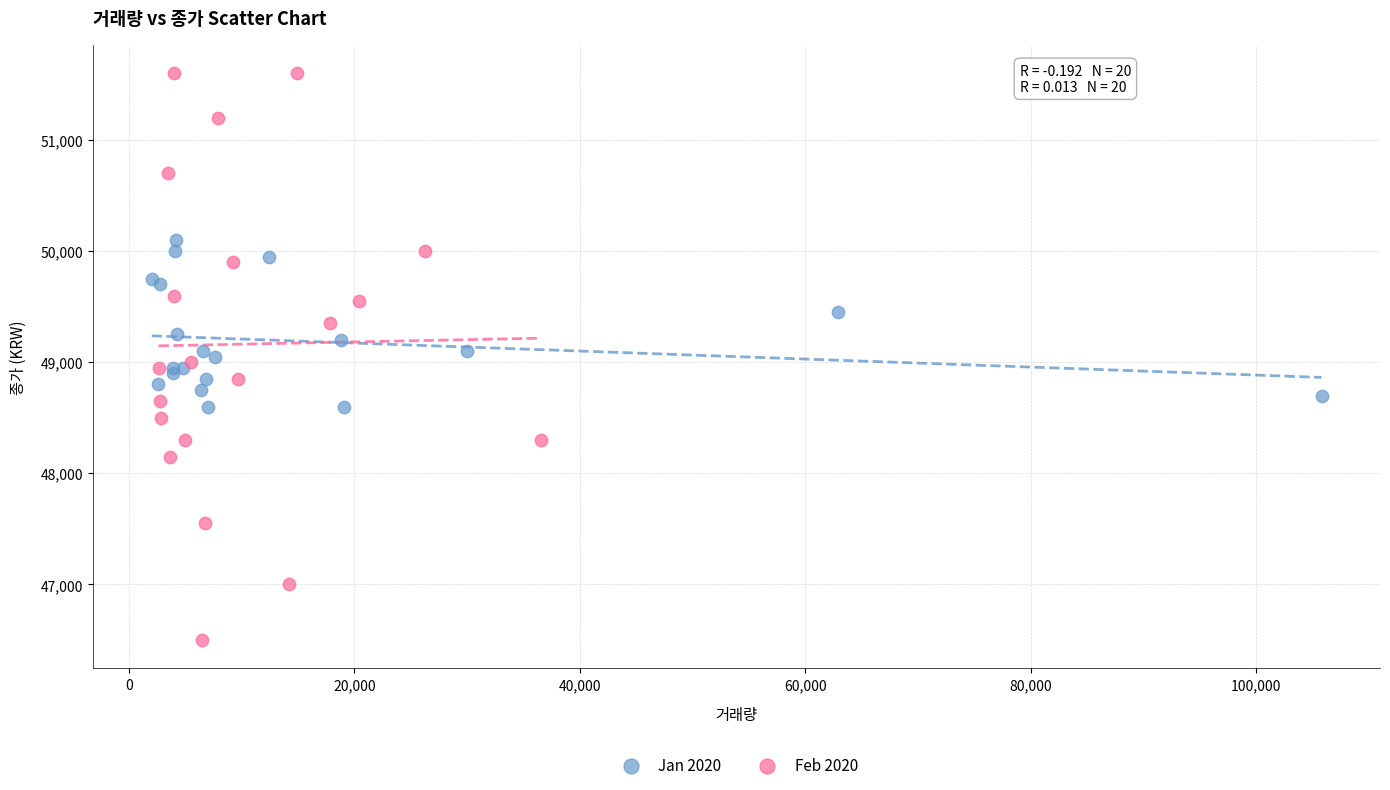

Which series reaches the minimum Y coordinate?

Feb 2020